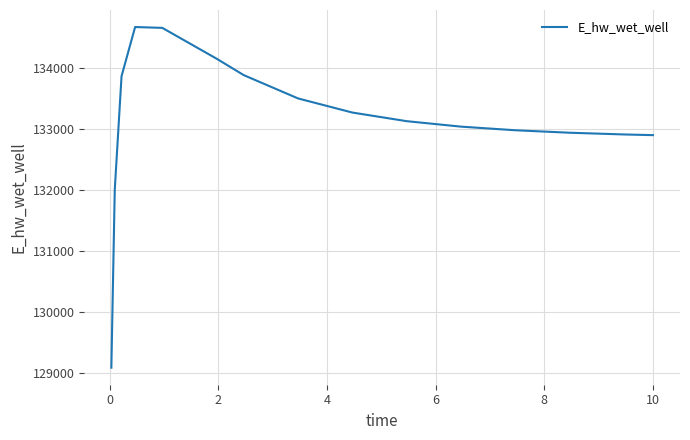

What is the greatest value displayed?

134675.5